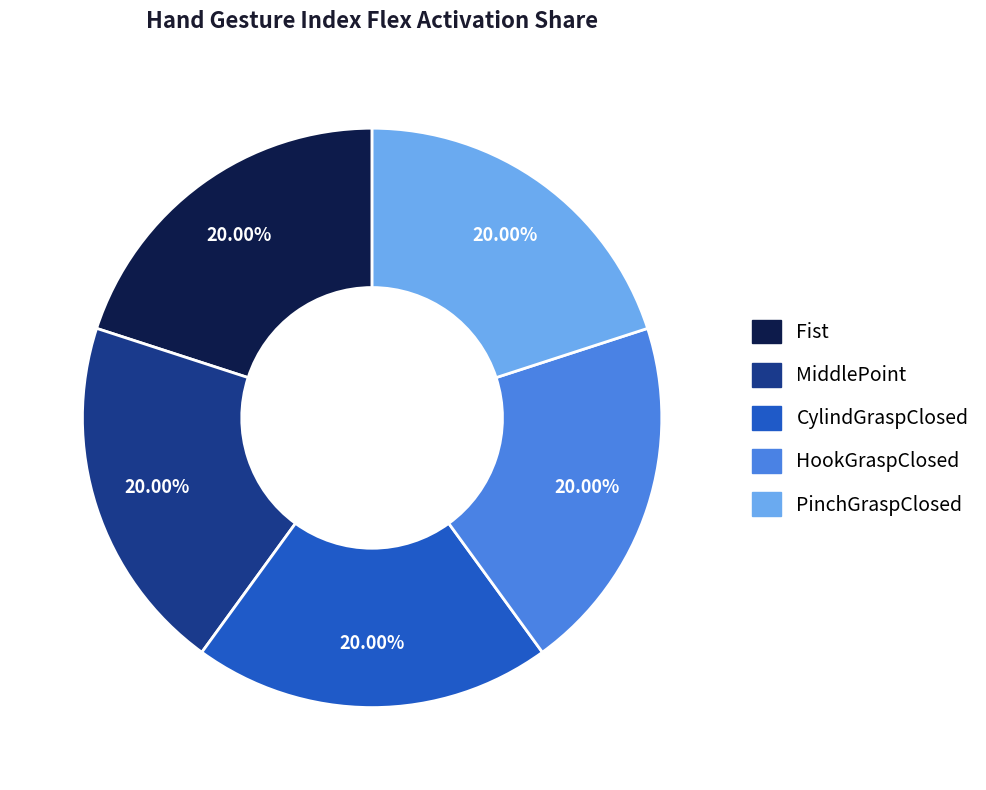

Does any single category account for the majority?

No